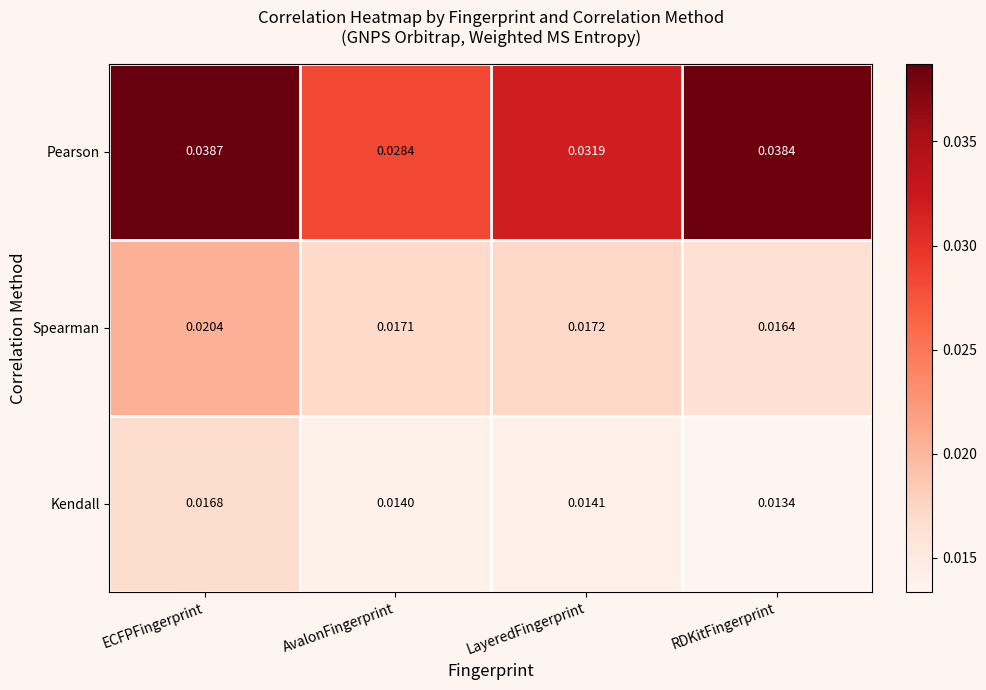

At how many categories does at least one series exceed 0?

4